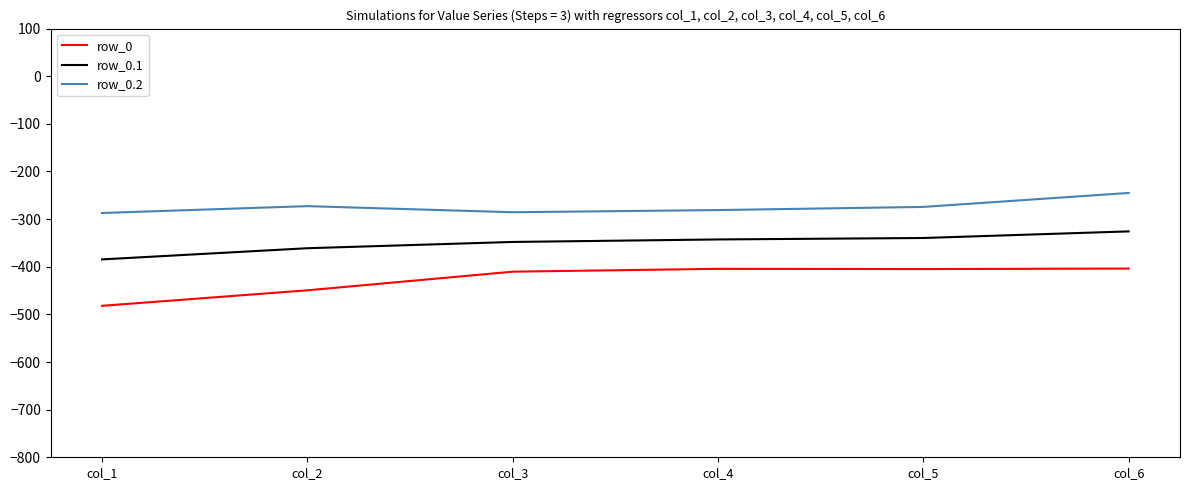

List the series in order of their overall mean, highest first.

row_0.2, row_0.1, row_0